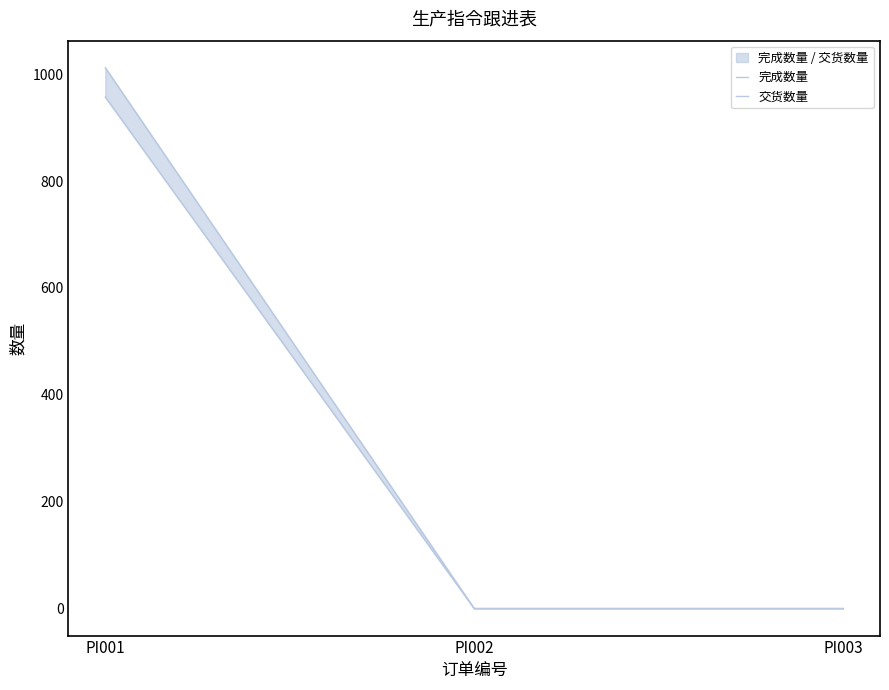

List the labels in order of 交货数量 value, largest first.

PI001, PI002, PI003